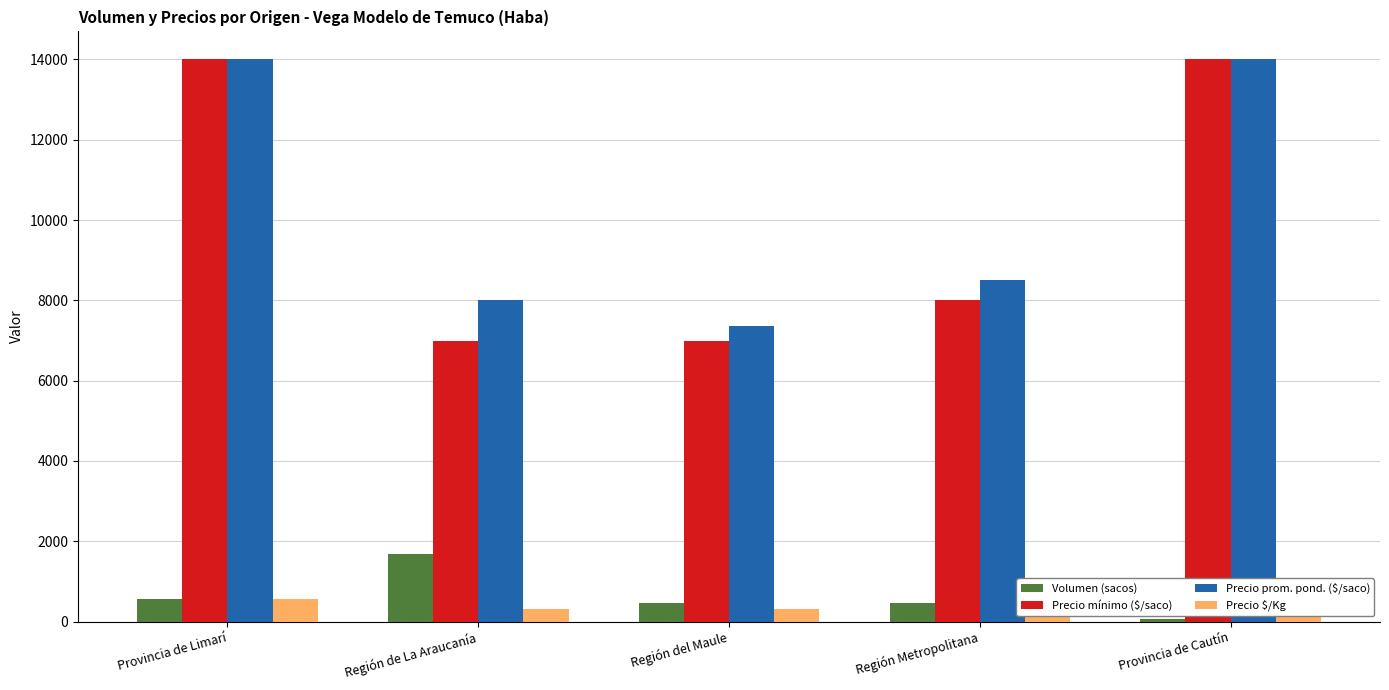

At which category is the sum across all series the highest?

Provincia de Limarí